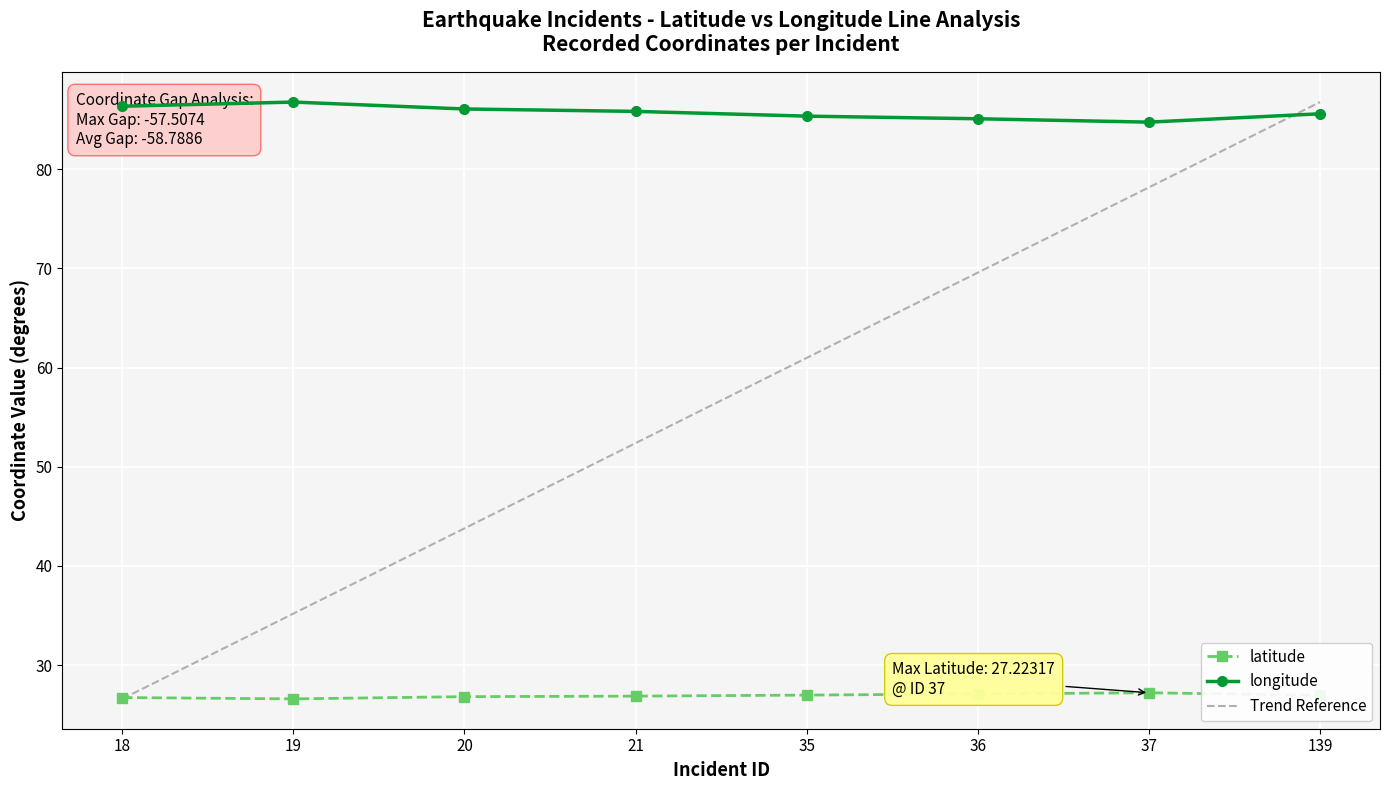

How many lines are shown in the chart?

2